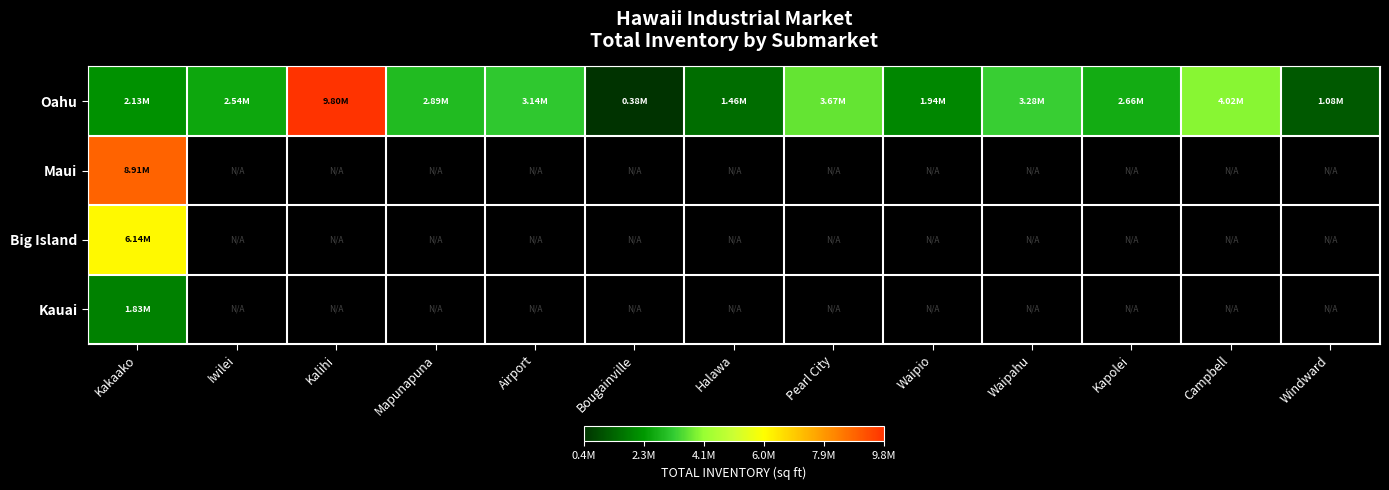

At which label does Oahu first exceed 2655117?

Kalihi